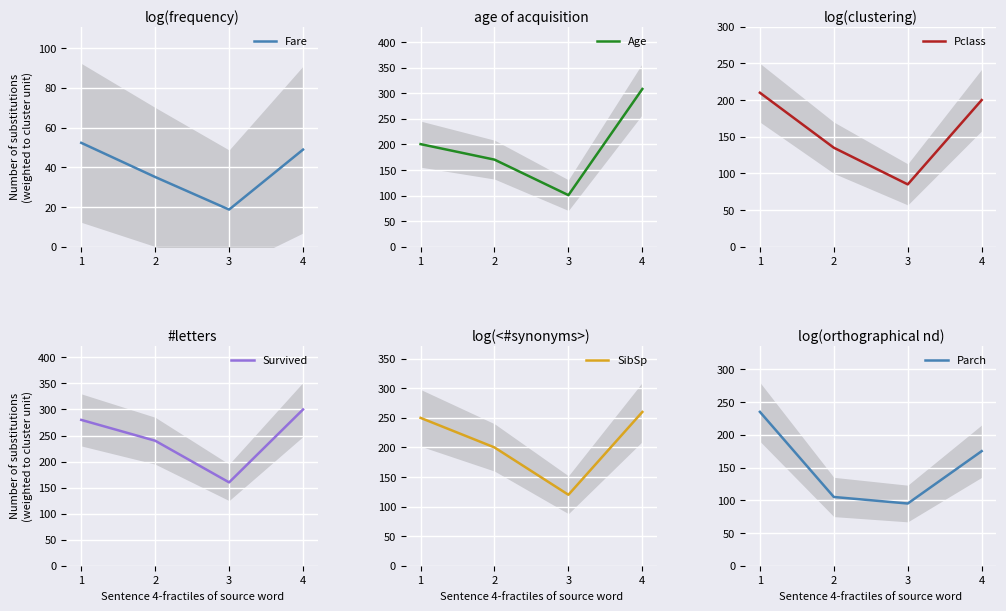

What is the sum of the SibSp values at 1 and 3?

370